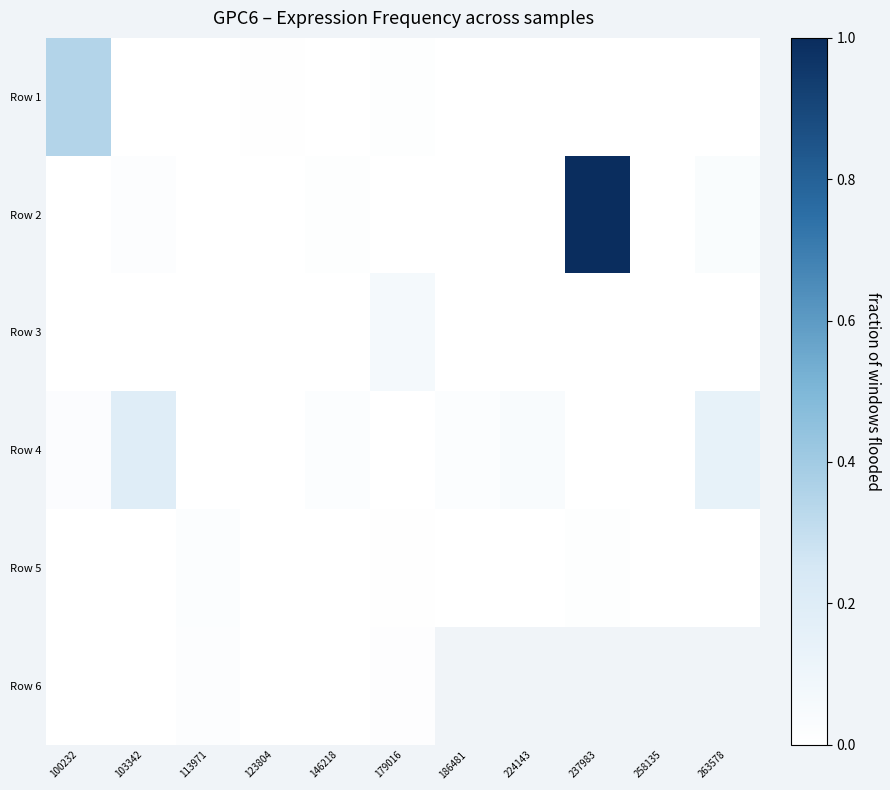

How many categories are shown in the chart?

11